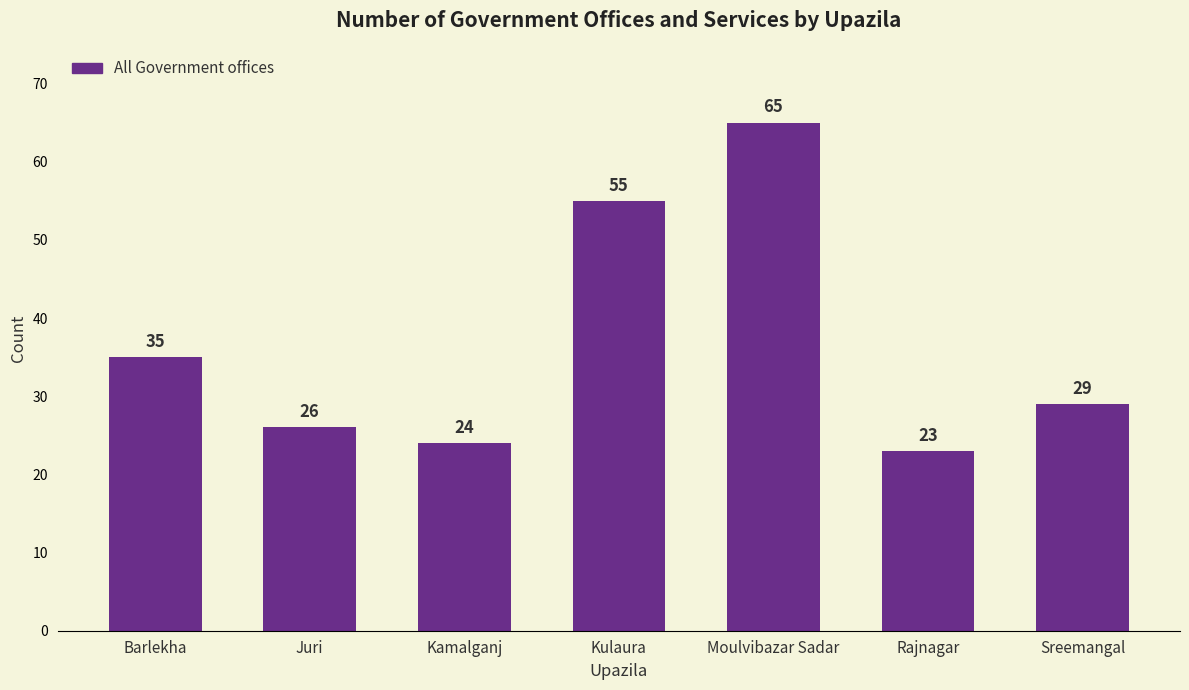

Rank the categories by value from lowest to highest.

Rajnagar, Kamalganj, Juri, Sreemangal, Barlekha, Kulaura, Moulvibazar Sadar